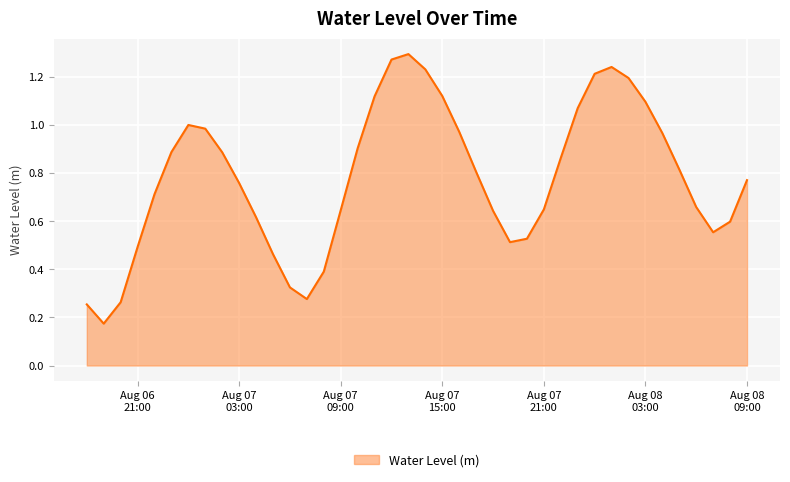

What is the approximate value at 2024-08-08 08:00:00?

0.6